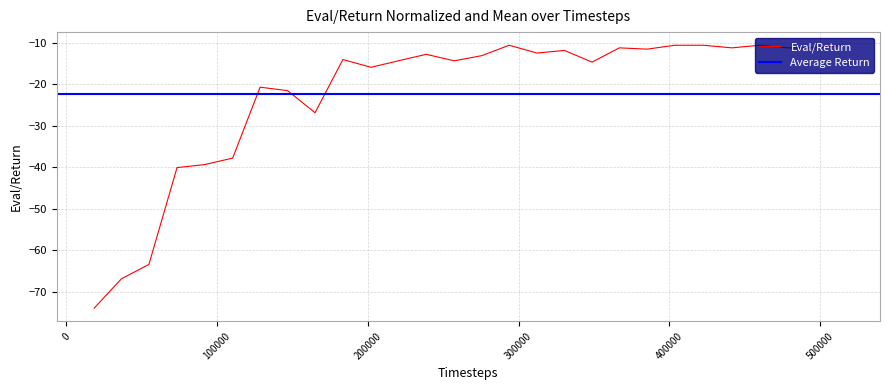

How many interior local valleys (lower than both neighbors) does the data have?

7